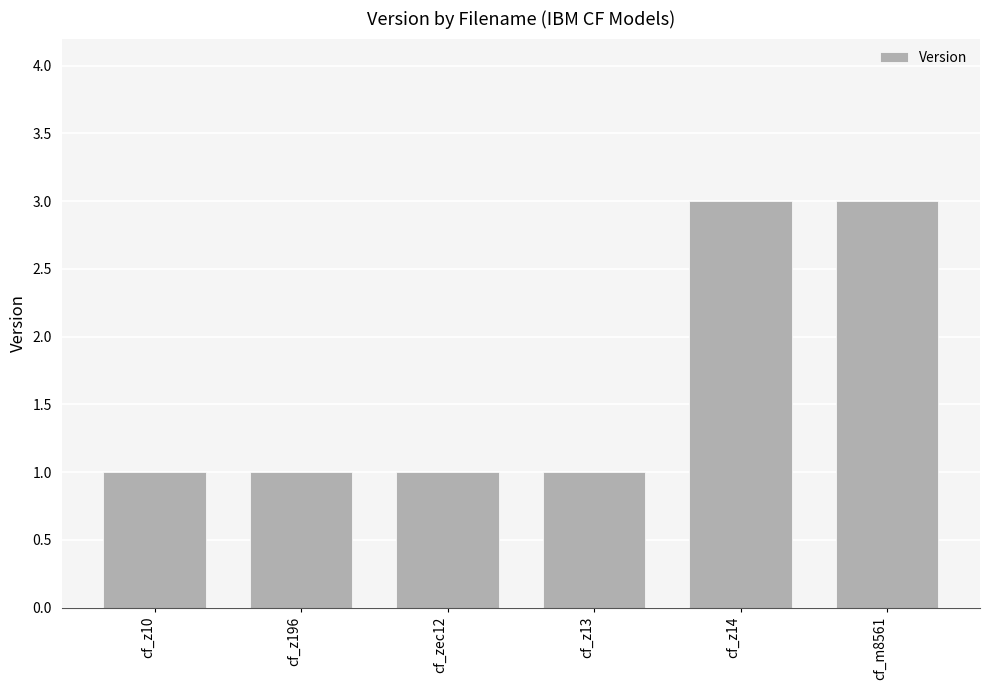

What position from the left is cf_z14?

5